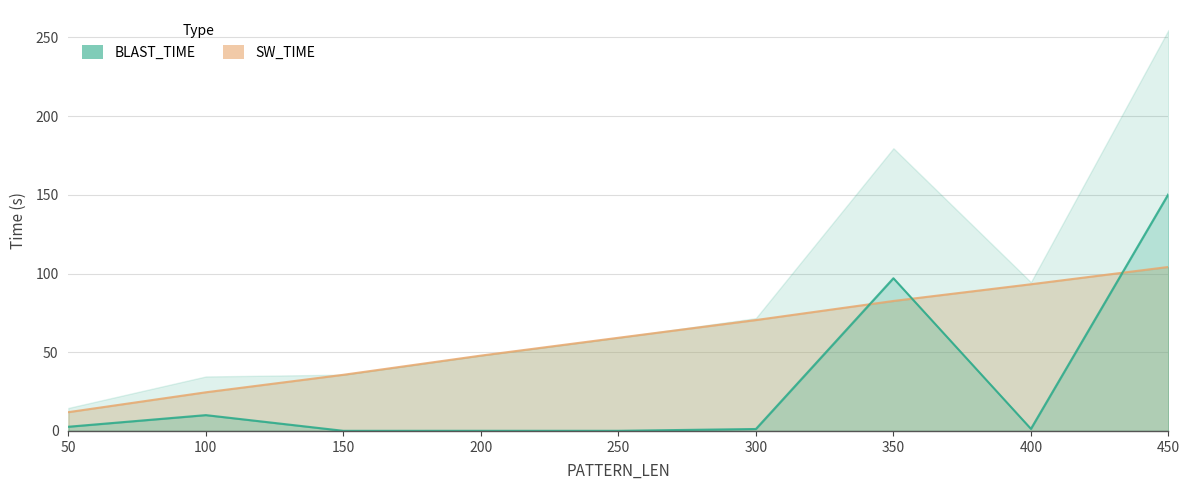

Which series has the widest spread of values?

BLAST_TIME